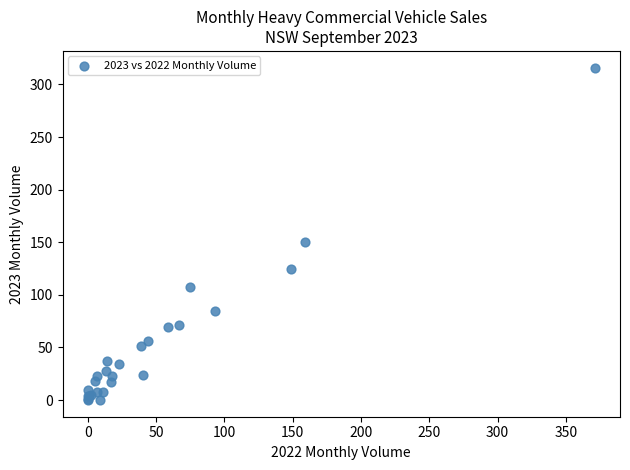

What Y value in the scatter plot is closest to 158?

150